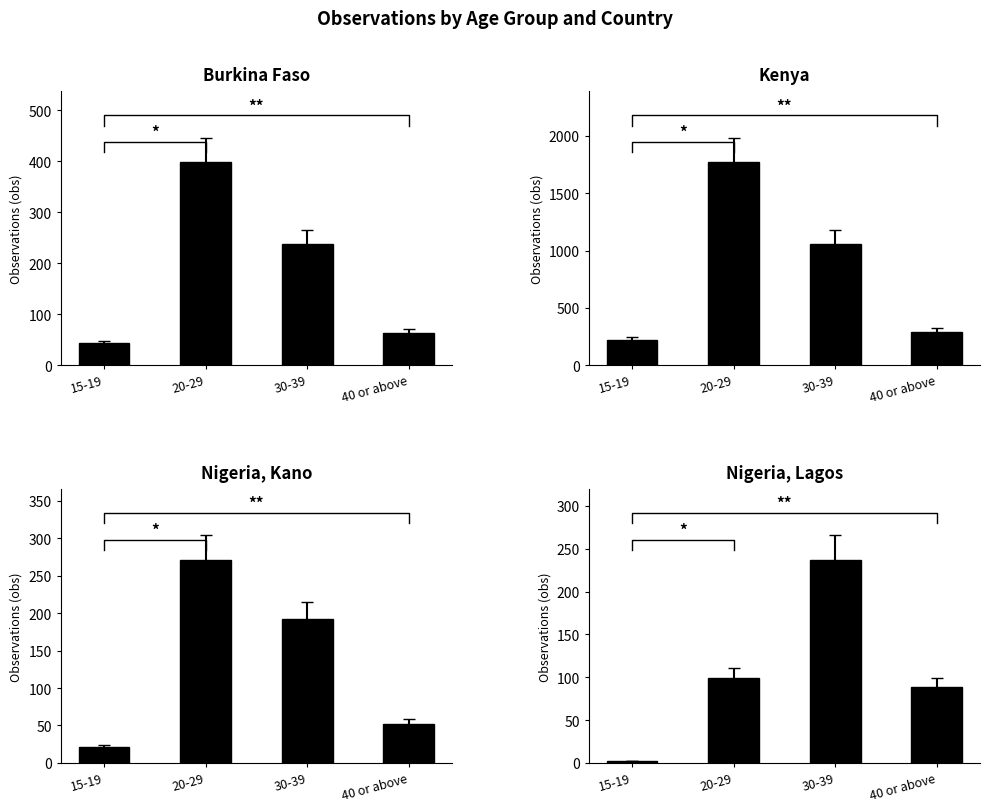

Where does the Burkina Faso series first go above 237?

20-29